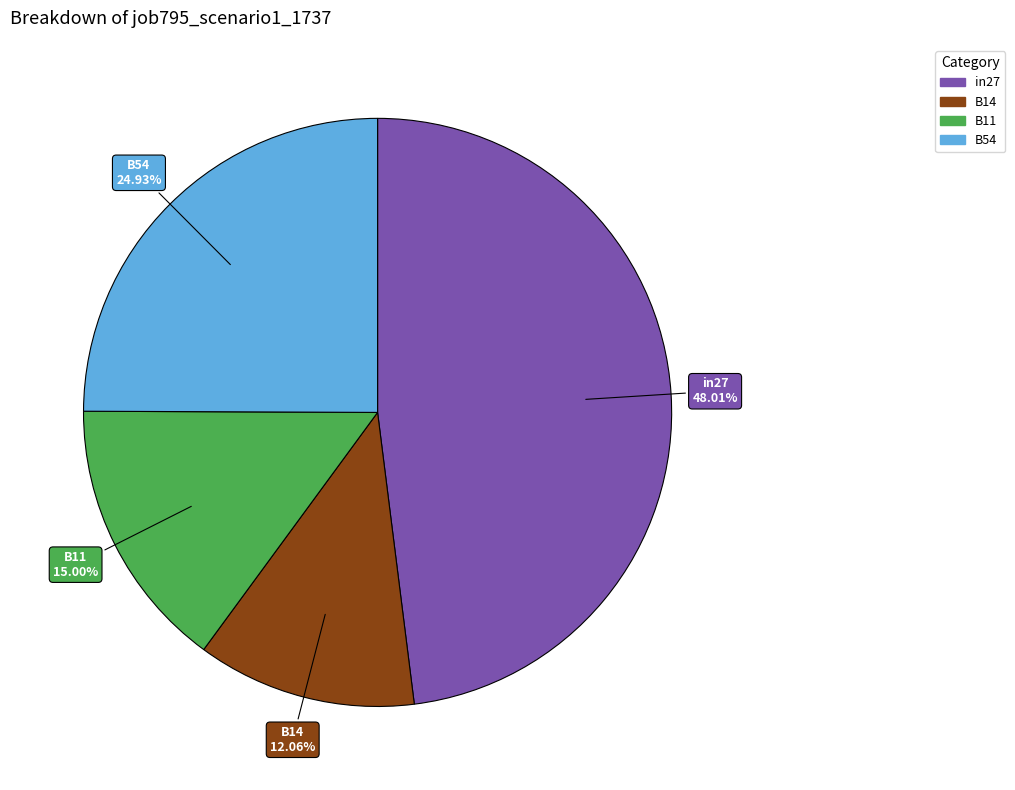

Is there a majority slice in this chart?

No